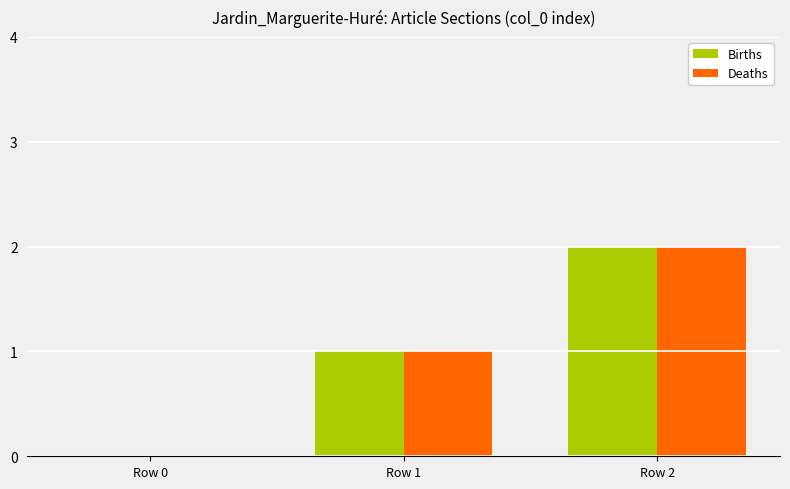

Count the Deaths values in the range 0 to 2.

3